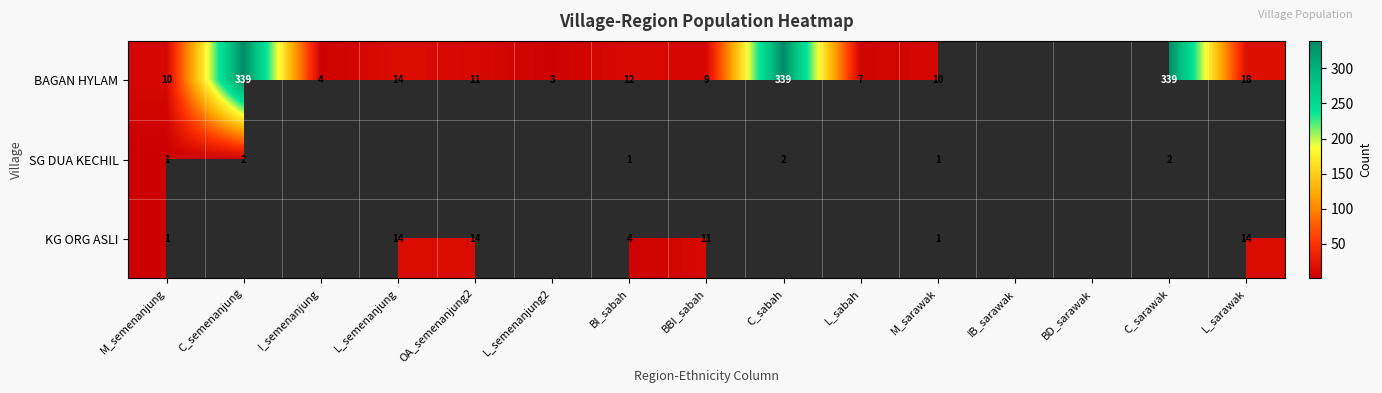

Which has a higher value, I_semenanjung or L_sarawak?

L_sarawak